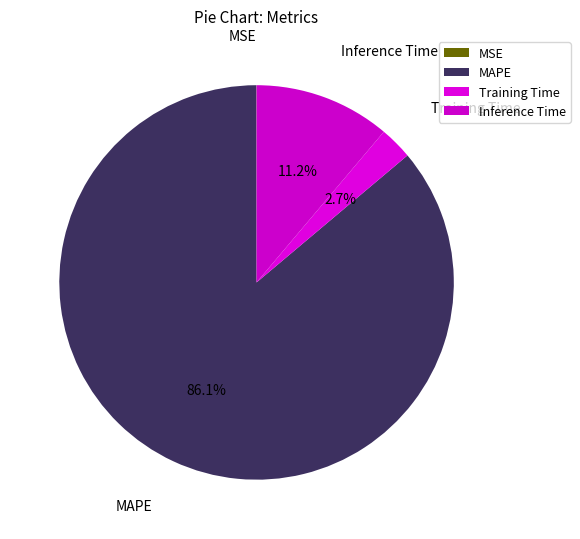

Is it true that MAPE is 96% of the pie?

False